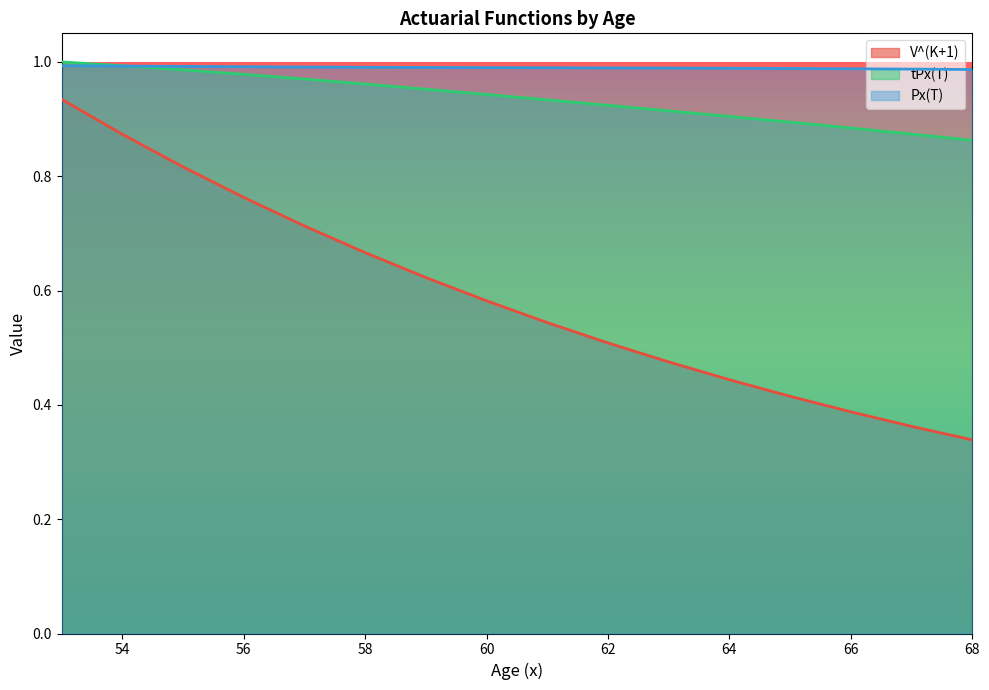

Rank the categories by tPx(T) value from highest to lowest.

53, 54, 55, 56, 57, 58, 59, 60, 61, 62, 63, 64, 65, 66, 67, 68